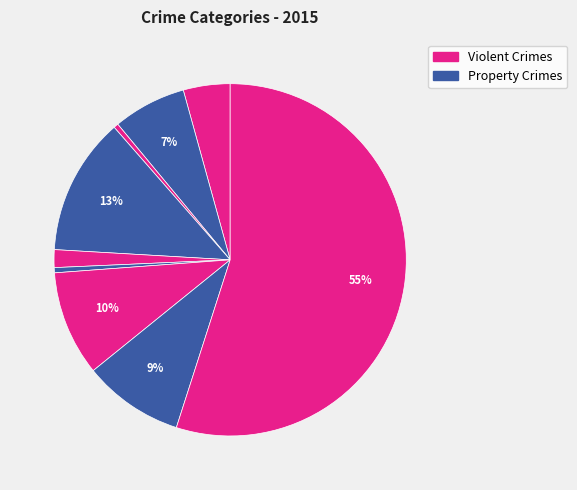

To the nearest percent, what is the average slice percentage?

11%